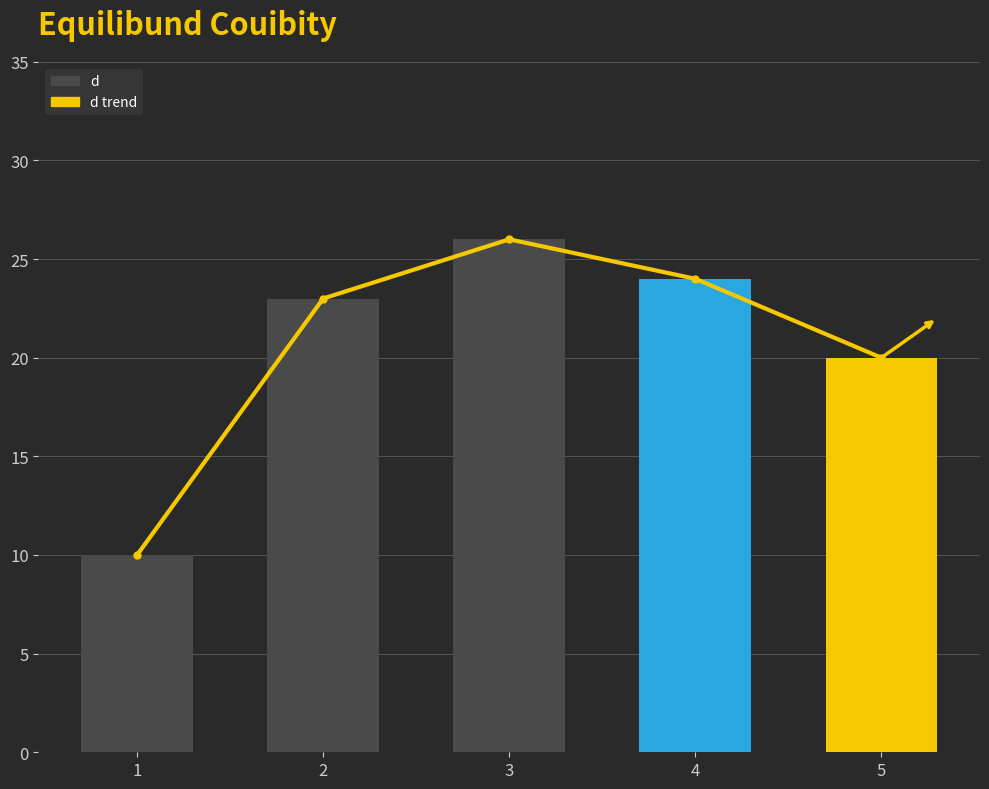

At which category is the sum across all series the highest?

3